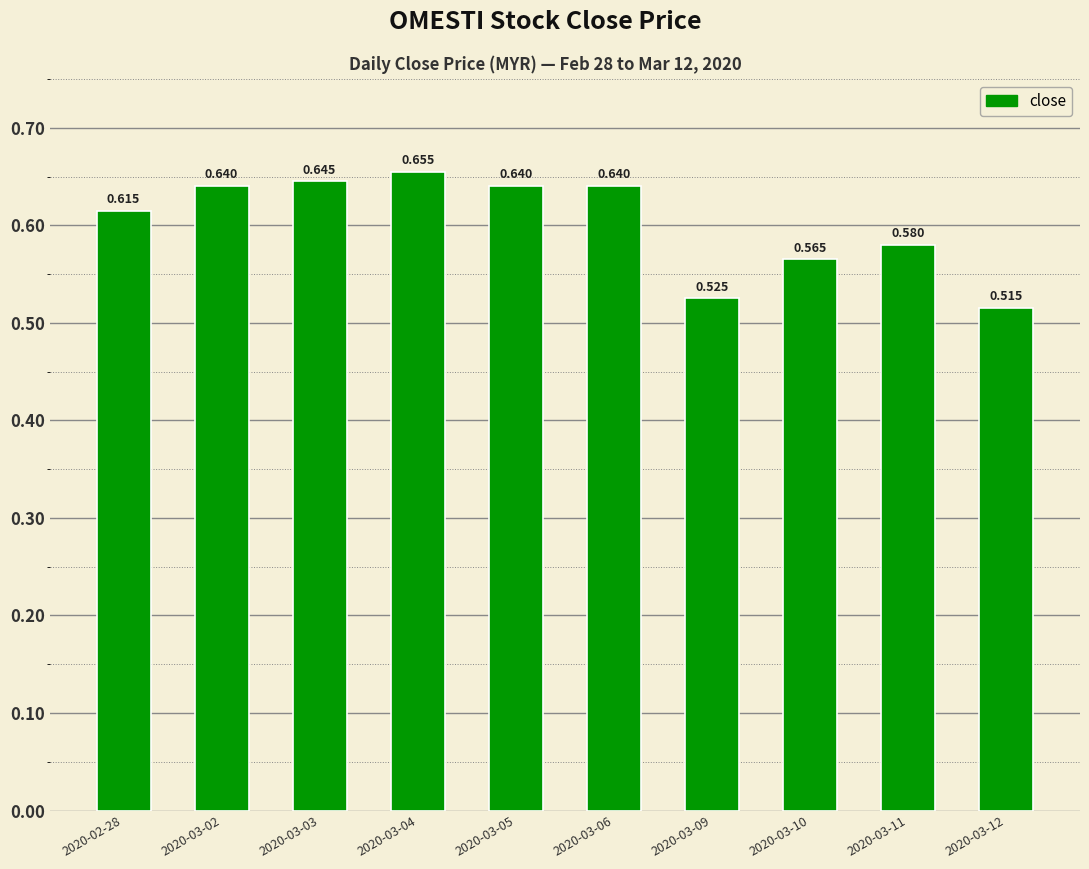

What is the change in value from 2020-03-09 to 2020-03-11?

+0.1